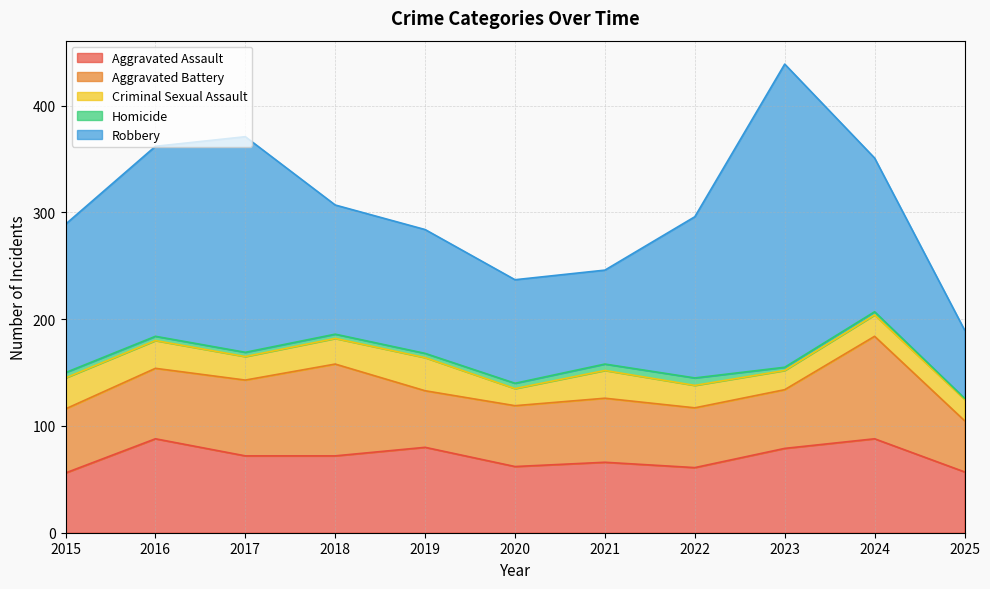

At which category is the sum across all series the highest?

2023